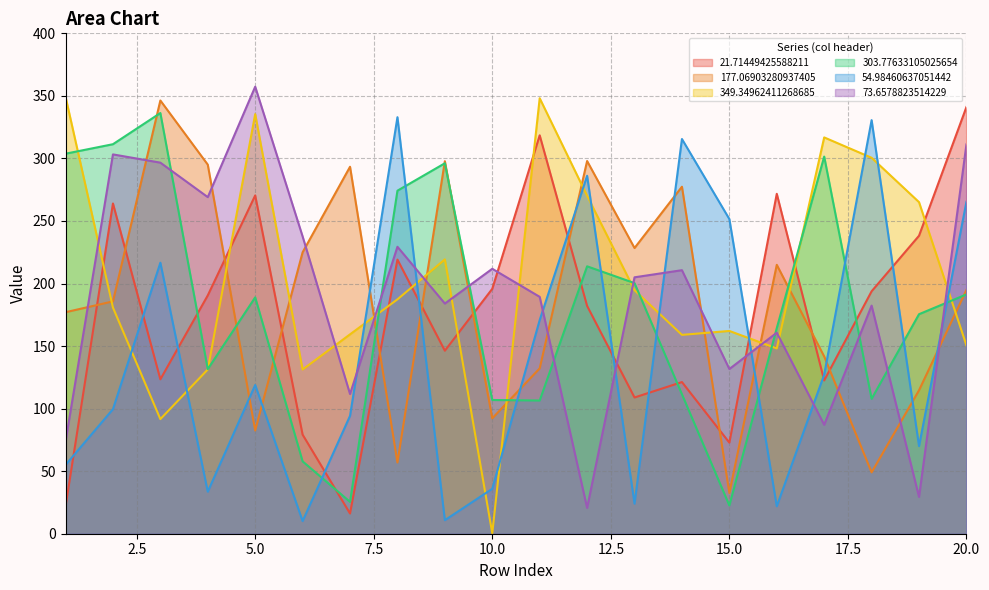

What is the value of the 349.34962411268685 point at the 11th from the left?

348.1